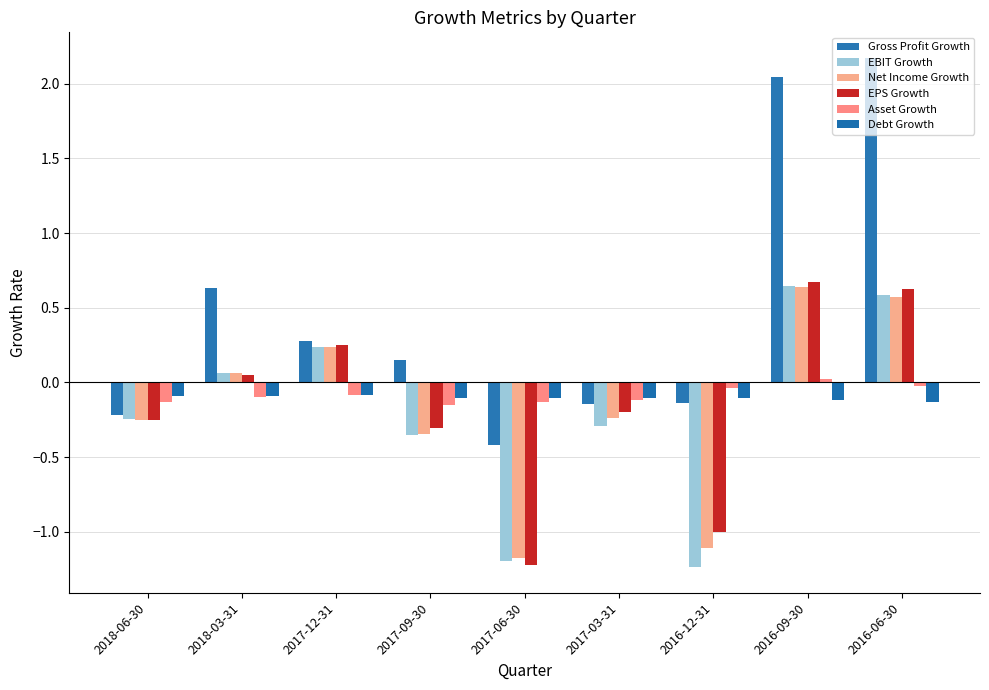

How many bars are there in each group?

6